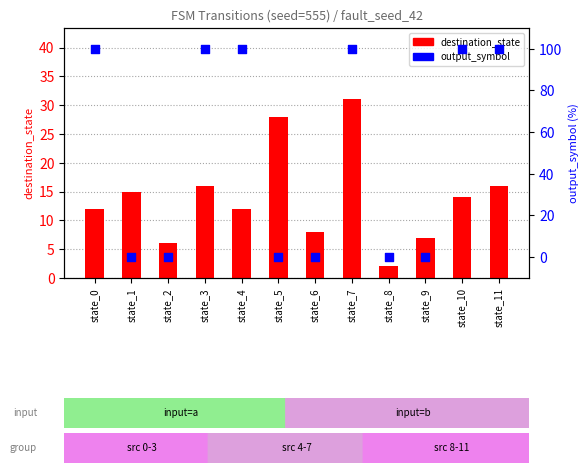

Is the value of destination_state at state_3 greater than the value of output_symbol (scaled %) at state_2?

Yes